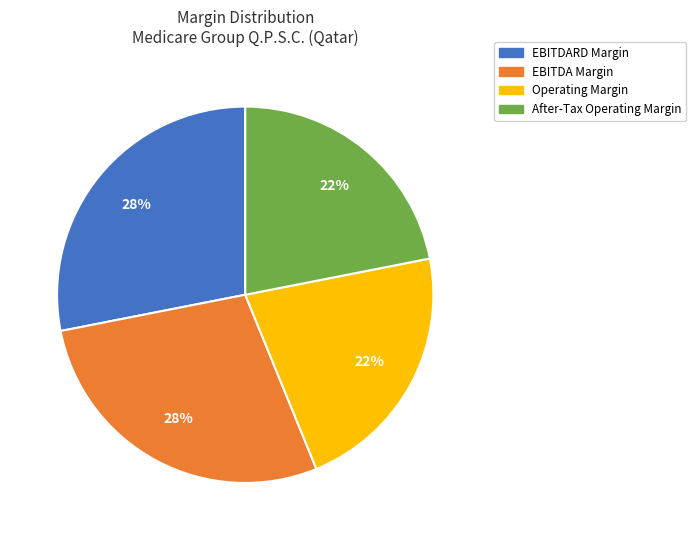

Count the number of slices in the pie.

4